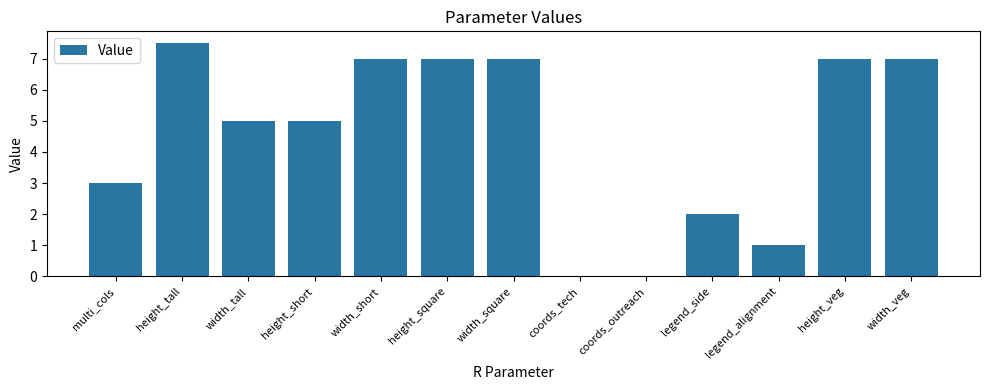

What is the approximate value at legend_side?

2.0